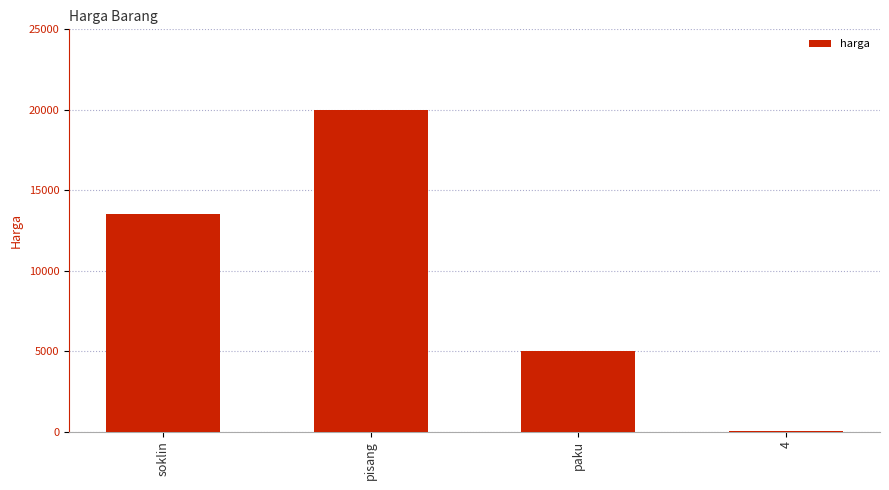

What is the greatest value displayed?

20000